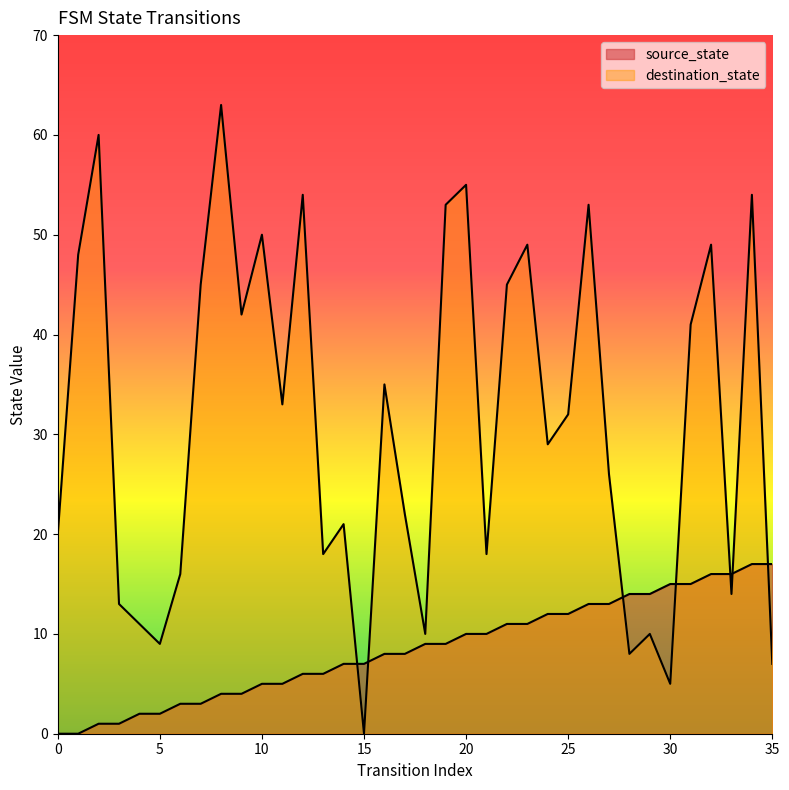

Does the chart have visible grid lines?

No